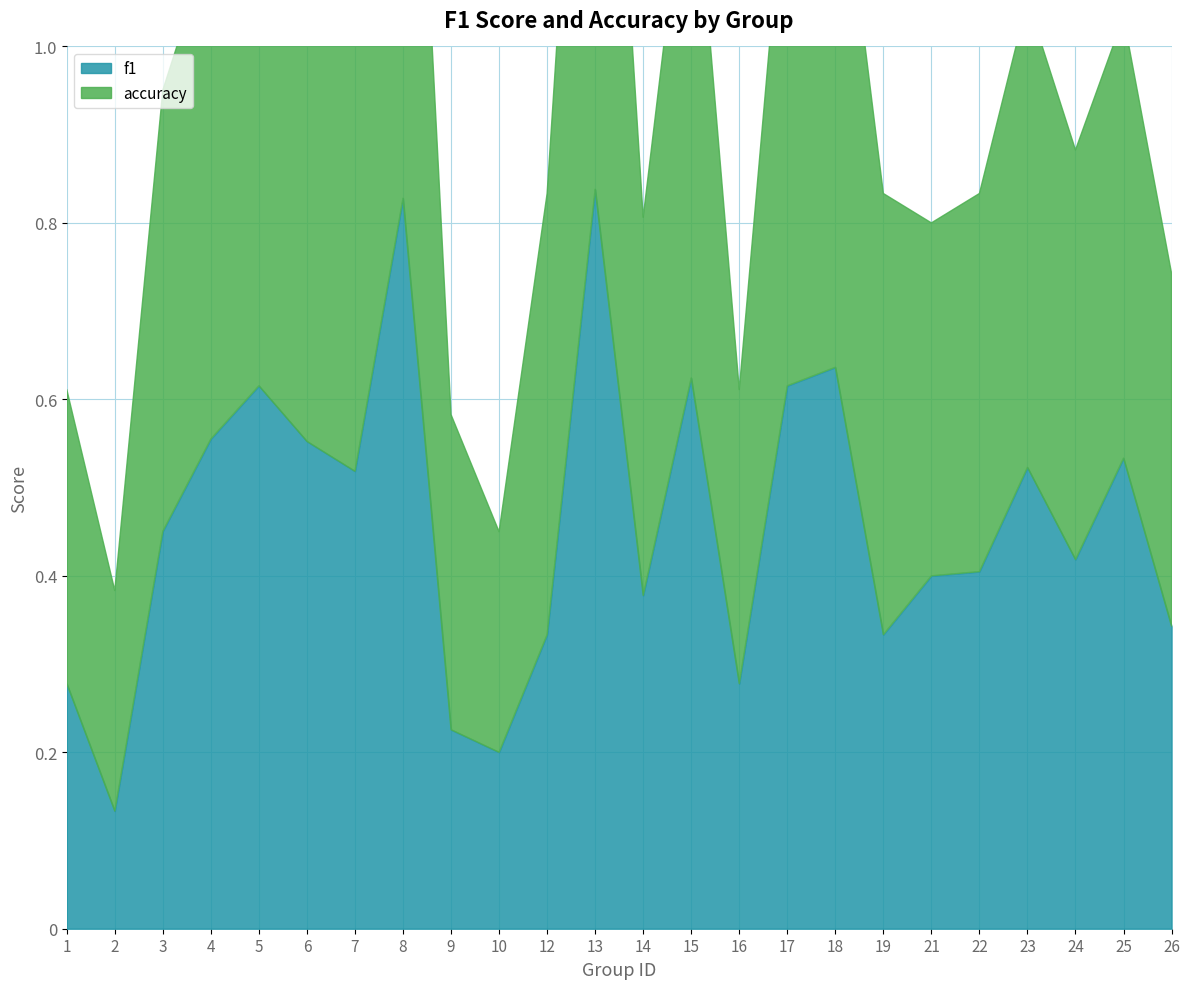

How many points are lower than both their immediate neighbors (excluding endpoints)?

7